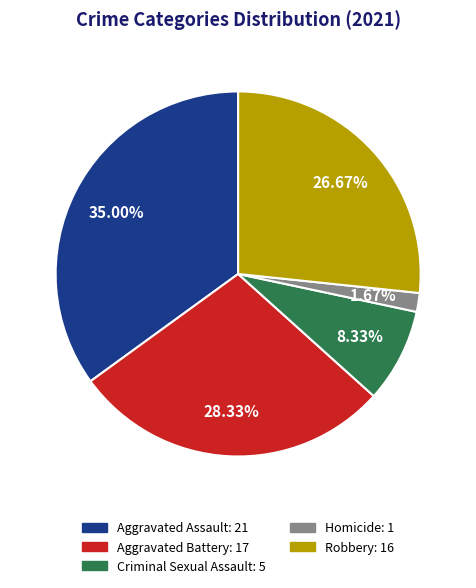

Which slice is the smallest?

Homicide